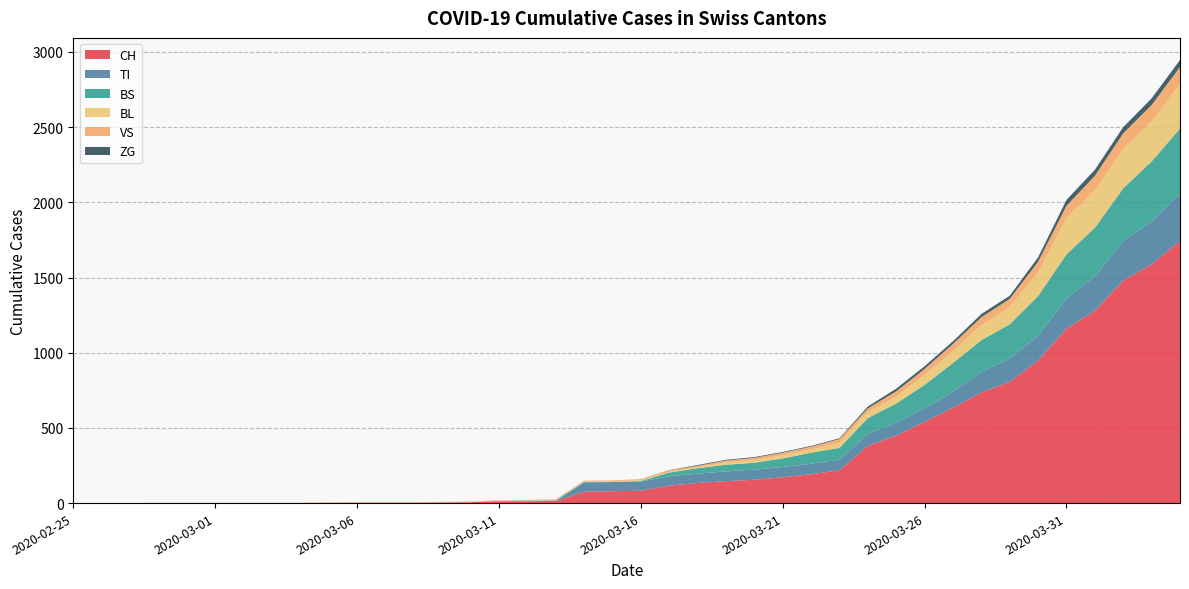

Reading left to right, what are all the values shown in this chart?

CH: 2020-02-25=0	2020-02-26=0	2020-02-27=0	2020-02-28=0	2020-02-29=0	2020-03-01=0	2020-03-02=0	2020-03-03=0	2020-03-04=0	2020-03-05=2	2020-03-06=3	2020-03-07=3	2020-03-08=3	2020-03-09=5	2020-03-10=6	2020-03-11=11	2020-03-12=12	2020-03-13=14	2020-03-14=76	2020-03-15=79	2020-03-16=82	2020-03-17=116	2020-03-18=134	2020-03-19=146	2020-03-20=155	2020-03-21=172	2020-03-22=192	2020-03-23=218	2020-03-24=380	2020-03-25=449	2020-03-26=540	2020-03-27=634	2020-03-28=736	2020-03-29=806	2020-03-30=948	2020-03-31=1160	2020-04-01=1279	2020-04-02=1480	2020-04-03=1588	2020-04-04=1742
TI: 2020-02-25=0	2020-02-26=0	2020-02-27=0	2020-02-28=0	2020-02-29=0	2020-03-01=0	2020-03-02=0	2020-03-03=0	2020-03-04=0	2020-03-05=0	2020-03-06=0	2020-03-07=0	2020-03-08=0	2020-03-09=0	2020-03-10=0	2020-03-11=0	2020-03-12=0	2020-03-13=0	2020-03-14=61	2020-03-15=61	2020-03-16=61	2020-03-17=62	2020-03-18=62	2020-03-19=65	2020-03-20=67	2020-03-21=68	2020-03-22=70	2020-03-23=71	2020-03-24=80	2020-03-25=85	2020-03-26=91	2020-03-27=107	2020-03-28=136	2020-03-29=155	2020-03-30=165	2020-03-31=202	2020-04-01=229	2020-04-02=263	2020-04-03=287	2020-04-04=314
BS: 2020-02-25=0	2020-02-26=0	2020-02-27=0	2020-02-28=0	2020-02-29=0	2020-03-01=0	2020-03-02=0	2020-03-03=0	2020-03-04=0	2020-03-05=0	2020-03-06=0	2020-03-07=0	2020-03-08=0	2020-03-09=0	2020-03-10=0	2020-03-11=4	2020-03-12=4	2020-03-13=4	2020-03-14=4	2020-03-15=0	2020-03-16=4	2020-03-17=25	2020-03-18=36	2020-03-19=44	2020-03-20=46	2020-03-21=57	2020-03-22=73	2020-03-23=78	2020-03-24=105	2020-03-25=128	2020-03-26=155	2020-03-27=191	2020-03-28=211	2020-03-29=228	2020-03-30=263	2020-03-31=292	2020-04-01=323	2020-04-02=350	2020-04-03=397	2020-04-04=434
BL: 2020-02-25=0	2020-02-26=0	2020-02-27=0	2020-02-28=0	2020-02-29=0	2020-03-01=0	2020-03-02=0	2020-03-03=0	2020-03-04=0	2020-03-05=0	2020-03-06=0	2020-03-07=0	2020-03-08=0	2020-03-09=1	2020-03-10=2	2020-03-11=2	2020-03-12=2	2020-03-13=2	2020-03-14=2	2020-03-15=5	2020-03-16=5	2020-03-17=5	2020-03-18=5	2020-03-19=16	2020-03-20=18	2020-03-21=21	2020-03-22=21	2020-03-23=35	2020-03-24=40	2020-03-25=46	2020-03-26=65	2020-03-27=76	2020-03-28=100	2020-03-29=115	2020-03-30=158	2020-03-31=242	2020-04-01=249	2020-04-02=262	2020-04-03=266	2020-04-04=298
VS: 2020-02-25=0	2020-02-26=0	2020-02-27=0	2020-02-28=2	2020-02-29=2	2020-03-01=2	2020-03-02=2	2020-03-03=2	2020-03-04=2	2020-03-05=2	2020-03-06=2	2020-03-07=2	2020-03-08=2	2020-03-09=2	2020-03-10=2	2020-03-11=3	2020-03-12=3	2020-03-13=5	2020-03-14=6	2020-03-15=6	2020-03-16=8	2020-03-17=11	2020-03-18=11	2020-03-19=12	2020-03-20=15	2020-03-21=17	2020-03-22=19	2020-03-23=24	2020-03-24=25	2020-03-25=35	2020-03-26=41	2020-03-27=50	2020-03-28=53	2020-03-29=54	2020-03-30=71	2020-03-31=81	2020-04-01=96	2020-04-02=104	2020-04-03=109	2020-04-04=112
ZG: 2020-02-25=0	2020-02-26=0	2020-02-27=0	2020-02-28=0	2020-02-29=0	2020-03-01=0	2020-03-02=0	2020-03-03=0	2020-03-04=0	2020-03-05=0	2020-03-06=0	2020-03-07=0	2020-03-08=0	2020-03-09=0	2020-03-10=0	2020-03-11=0	2020-03-12=0	2020-03-13=0	2020-03-14=0	2020-03-15=0	2020-03-16=0	2020-03-17=1	2020-03-18=5	2020-03-19=5	2020-03-20=5	2020-03-21=5	2020-03-22=5	2020-03-23=5	2020-03-24=12	2020-03-25=18	2020-03-26=18	2020-03-27=18	2020-03-28=21	2020-03-29=21	2020-03-30=29	2020-03-31=39	2020-04-01=40	2020-04-02=41	2020-04-03=44	2020-04-04=46